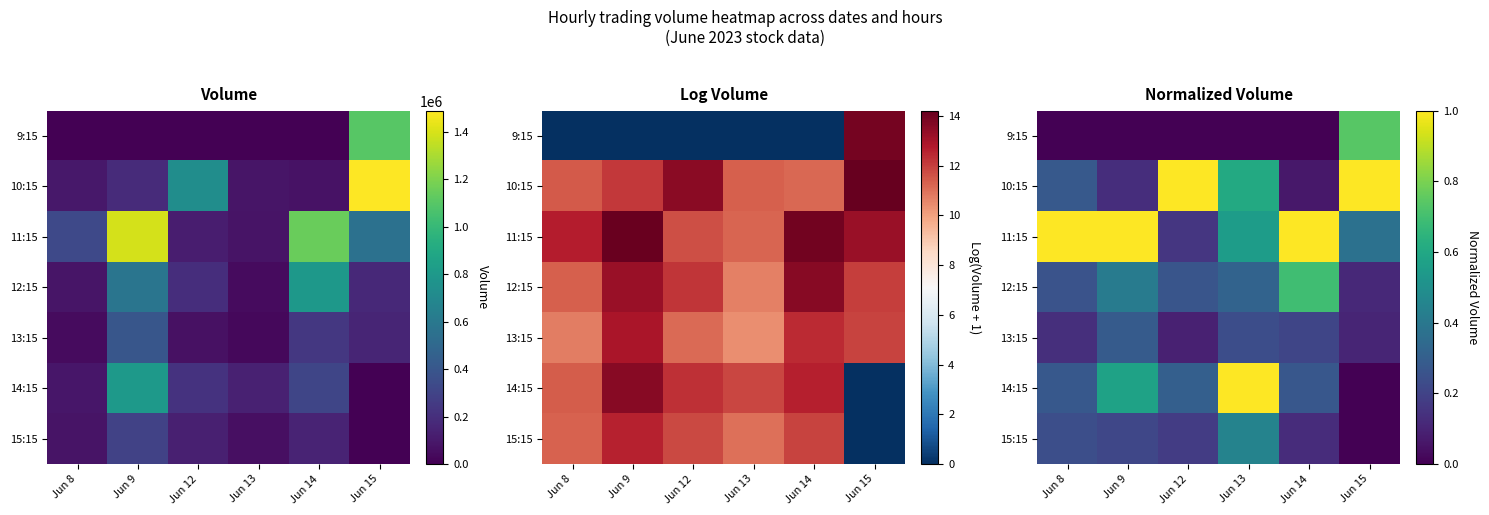

At which category is the sum across all series the highest?

Jun 13